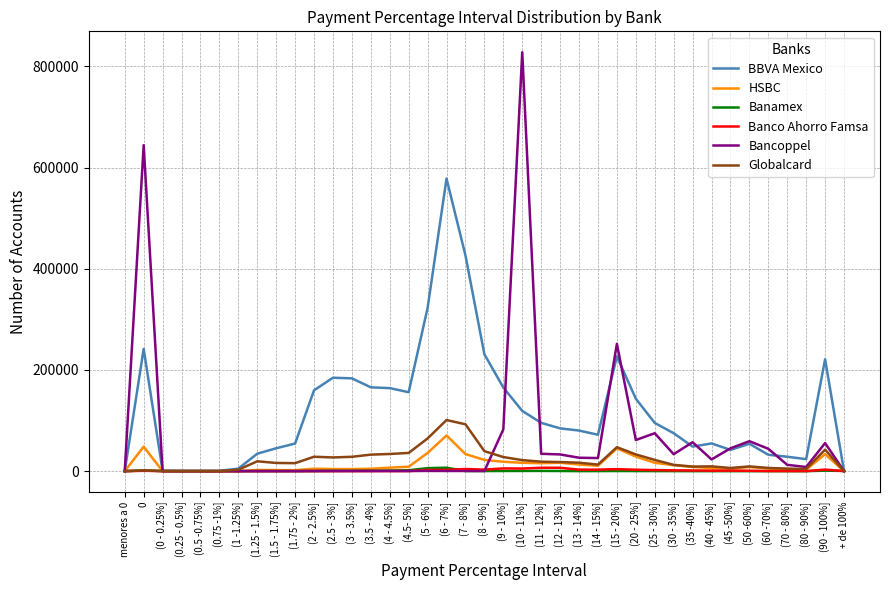

Which series has the widest spread of values?

Bancoppel